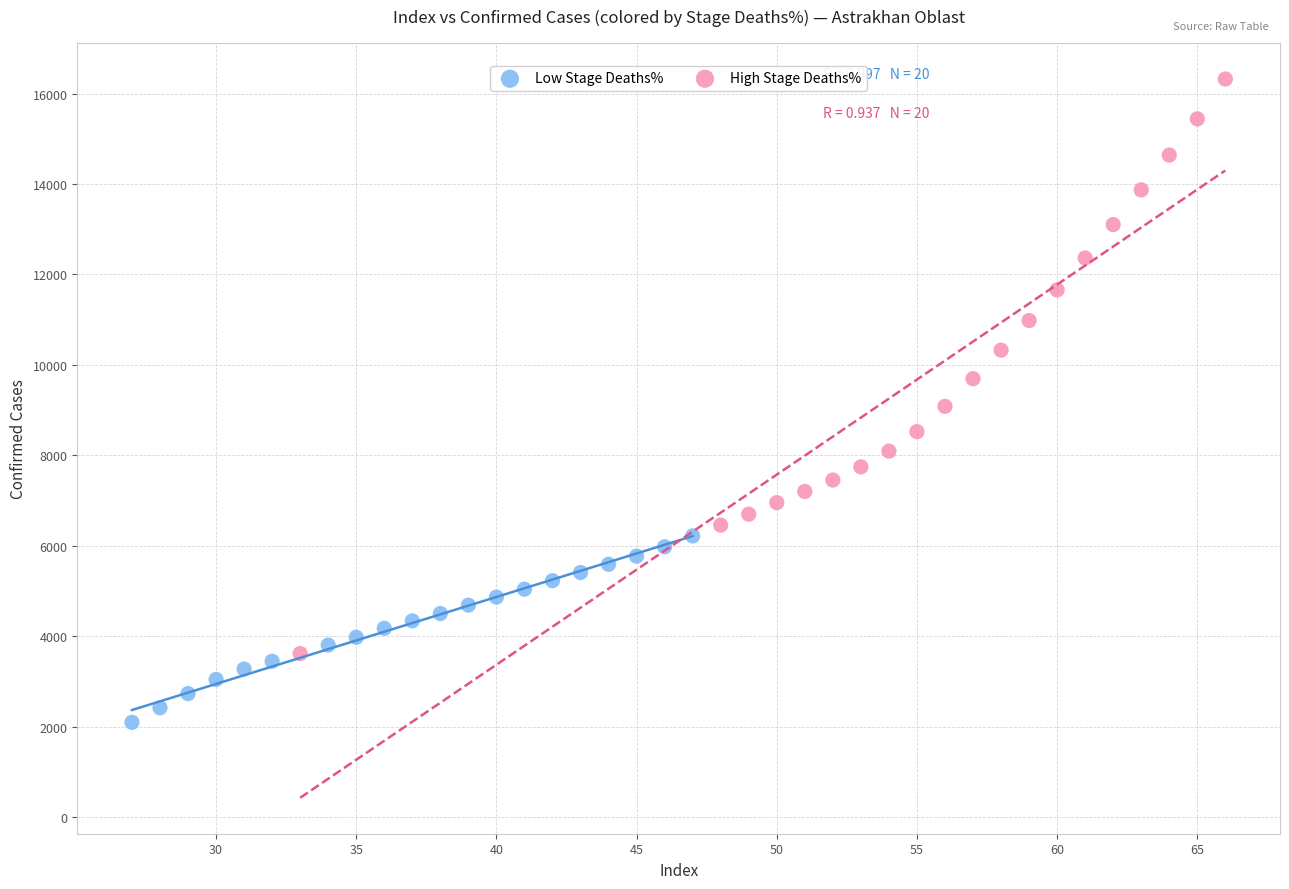

Which series reaches the maximum Y coordinate?

High Stage Deaths%